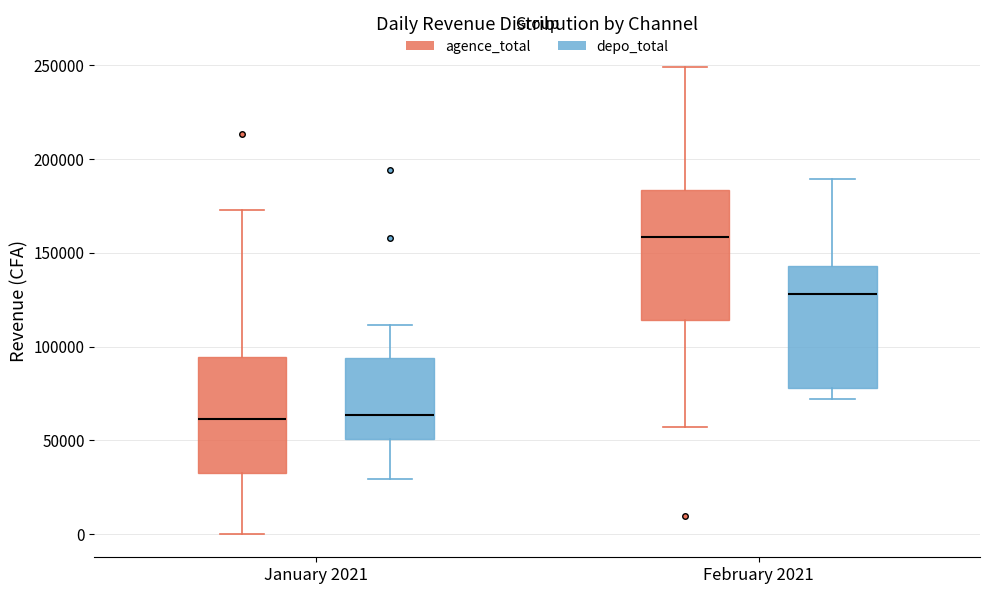

Where is the upper edge of the box for February 2021 (depo_total) on the y-axis? The values are not printed on the chart, so give them approximately, as read against the axis.

145000